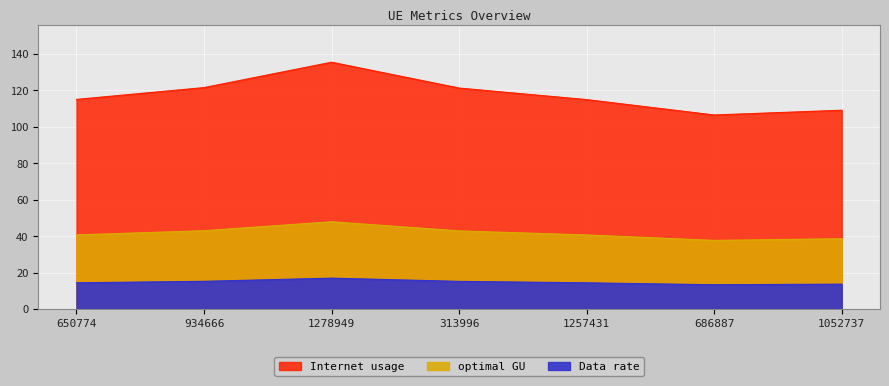

True or false: Internet usage and optimal GU intersect in this chart.

False